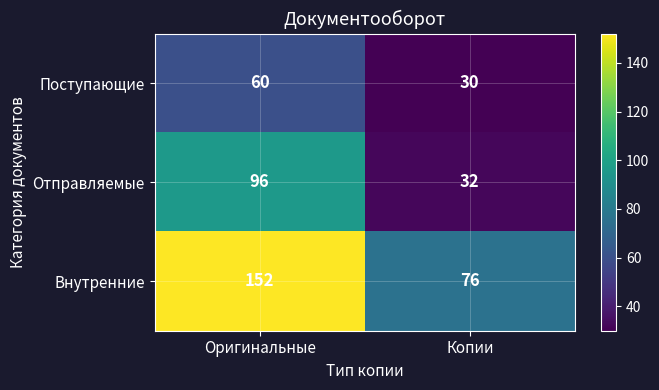

Reading left to right, list all the values displayed in this chart.

Поступающие: 60	30
Отправляемые: 96	32
Внутренние: 152	76